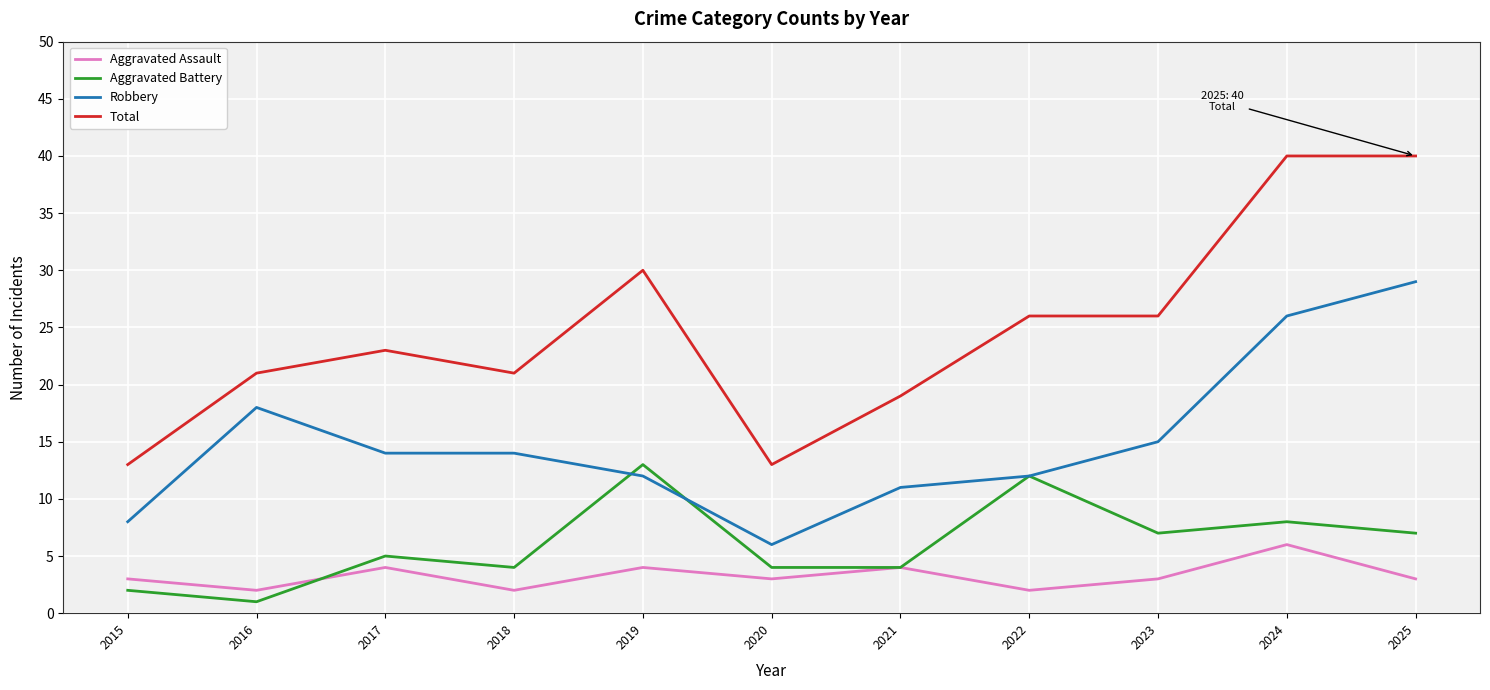

Which series has the largest total across all categories?

Total